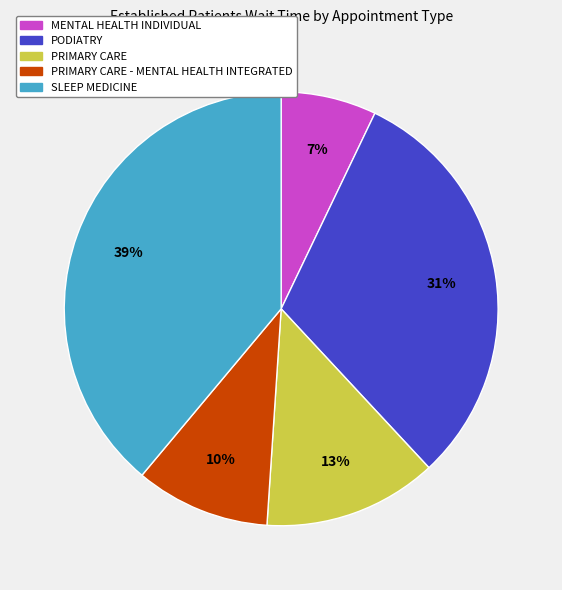

What is the largest slice in the pie chart?

SLEEP MEDICINE